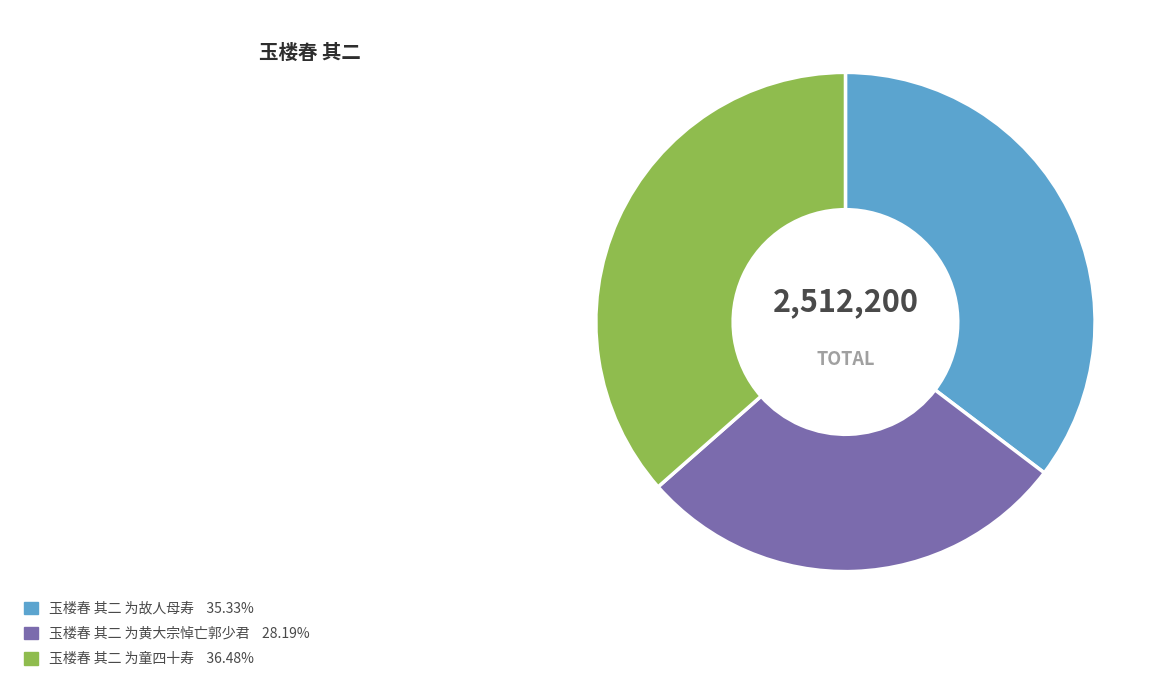

Is it true that 玉楼春 其二 为童四十寿 is 22% of the pie?

False